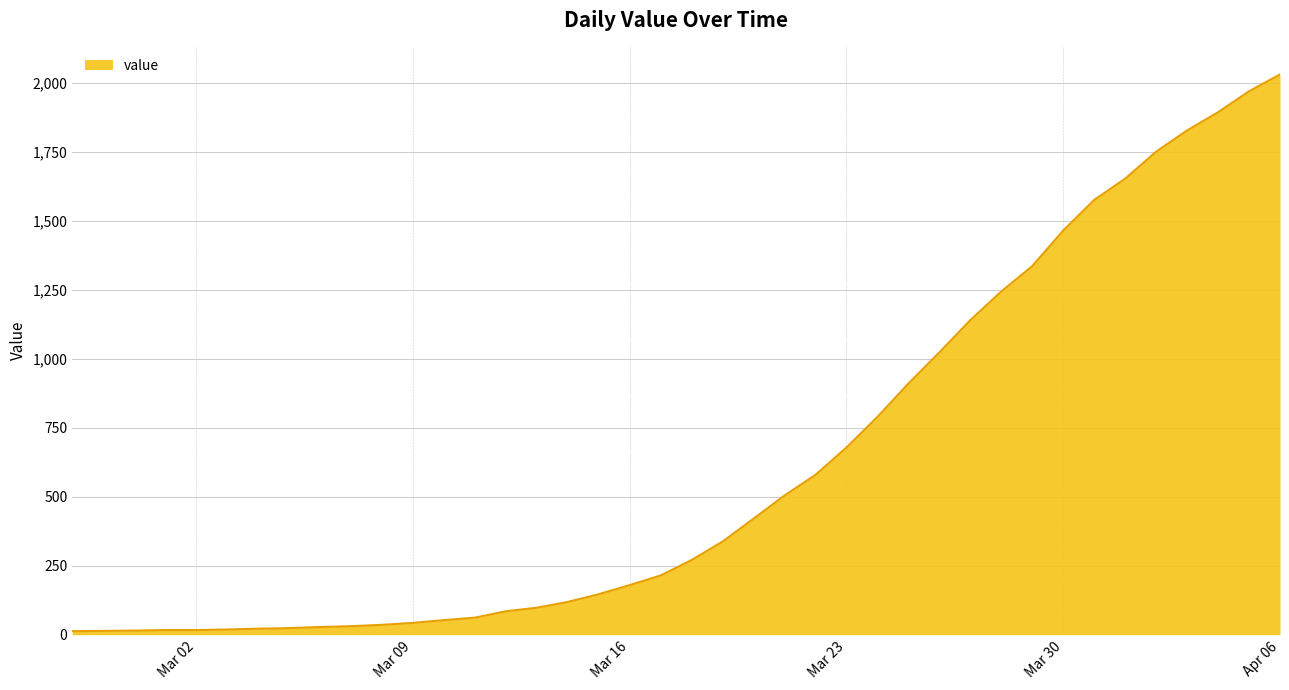

What is the maximum value shown in the chart?

2032